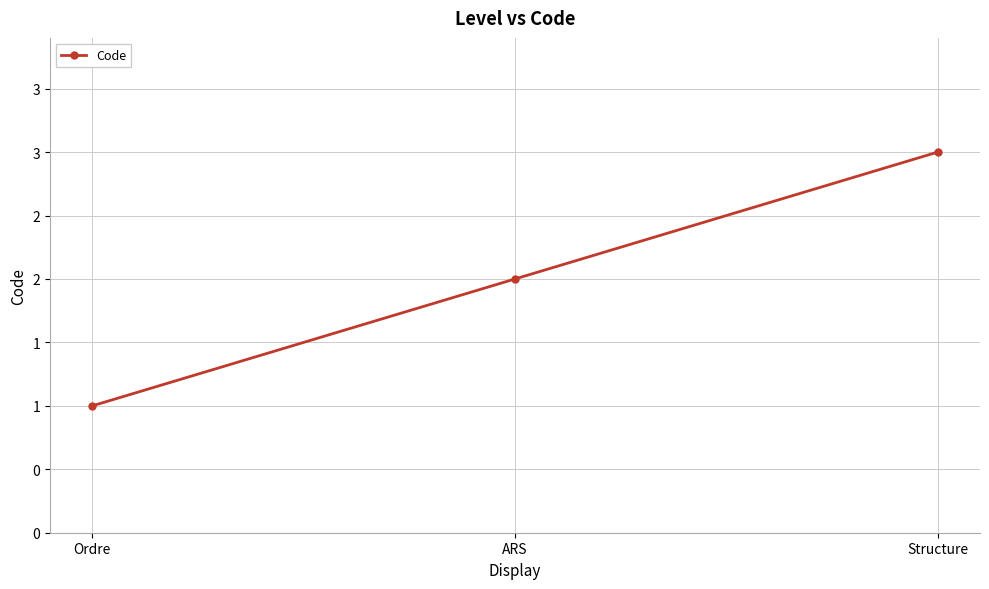

Is it true that the value at Ordre is 2?

False